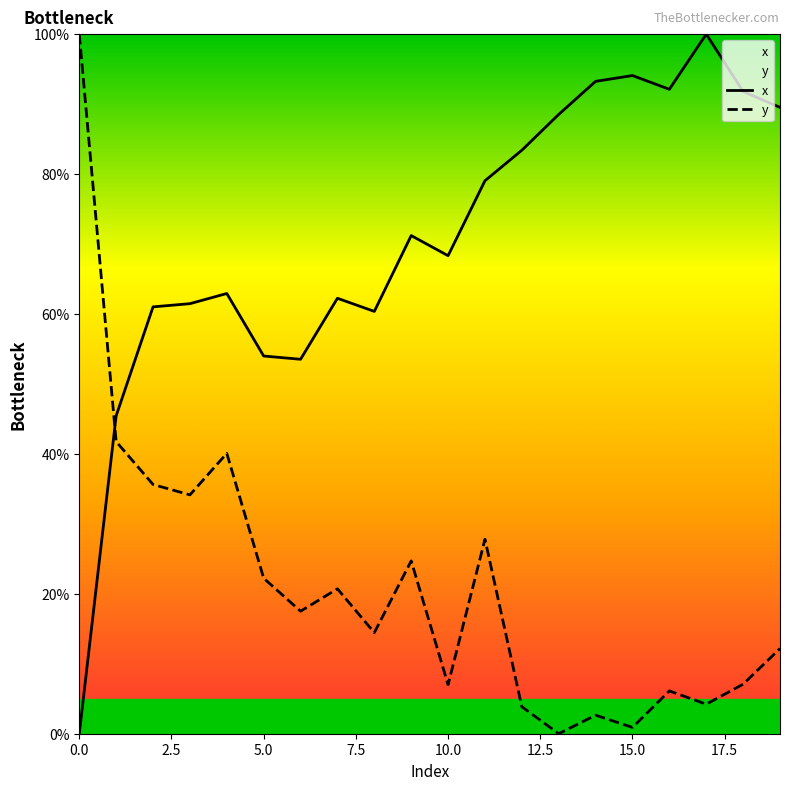

What are all the series names shown in the legend?

x, y